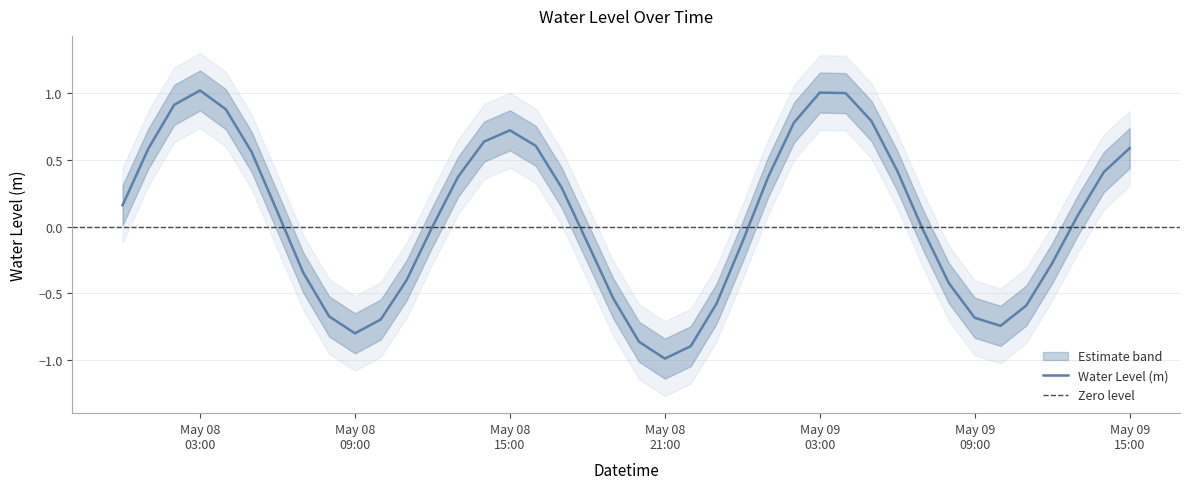

The value at 2024-05-08 00:00:00 is 0.2. True or false?

True